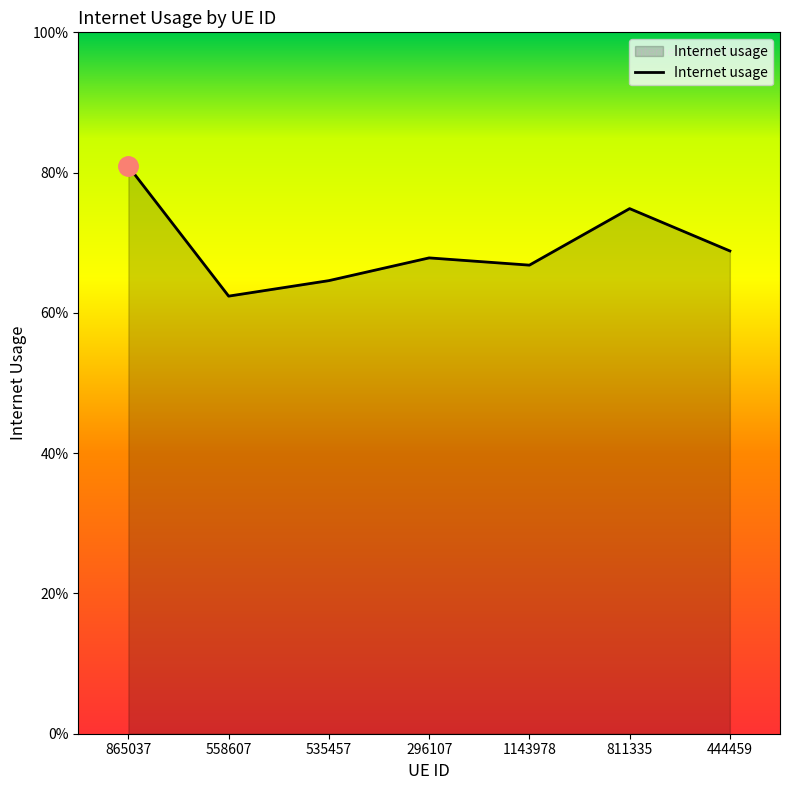

Does the chart display data point markers on the line(s)?

No